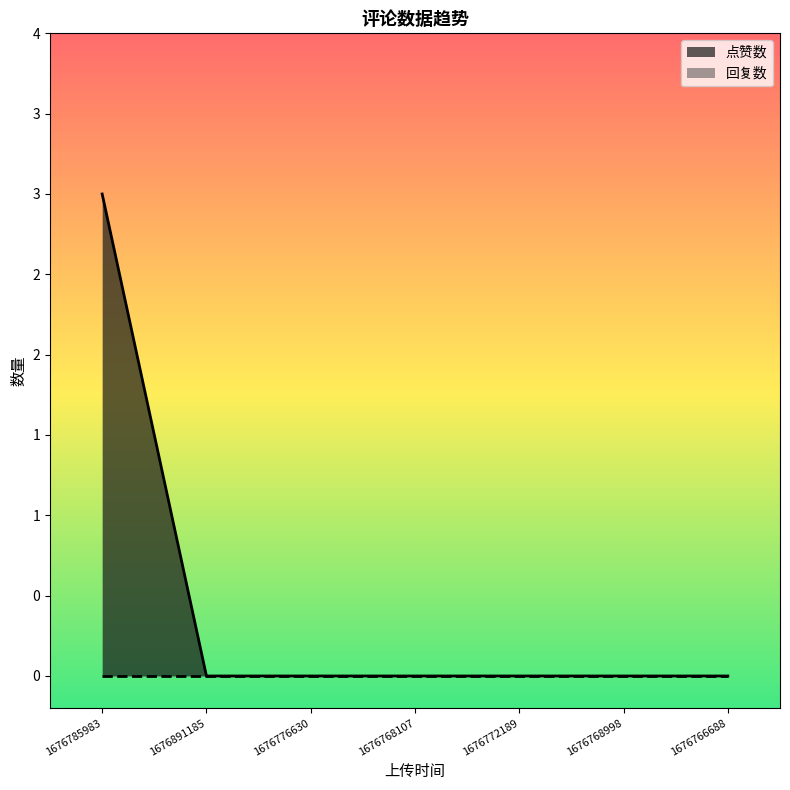

Reading left to right, transcribe all the data shown in this chart.

1676785983=3	1676891185=0	1676776630=0	1676768107=0	1676772189=0	1676768998=0	1676766688=0